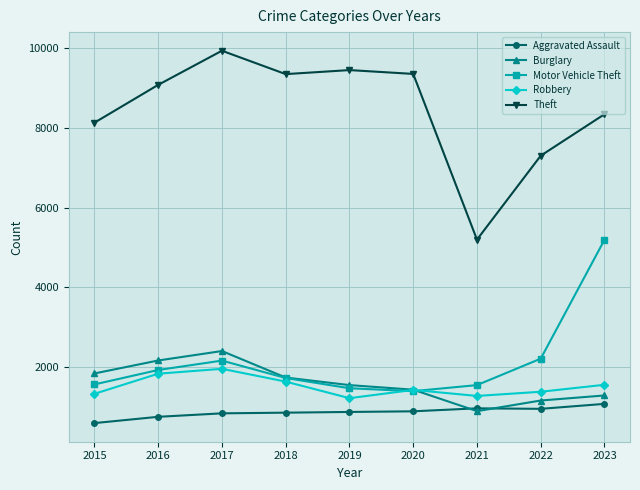

Which series has the largest total across all categories?

Theft